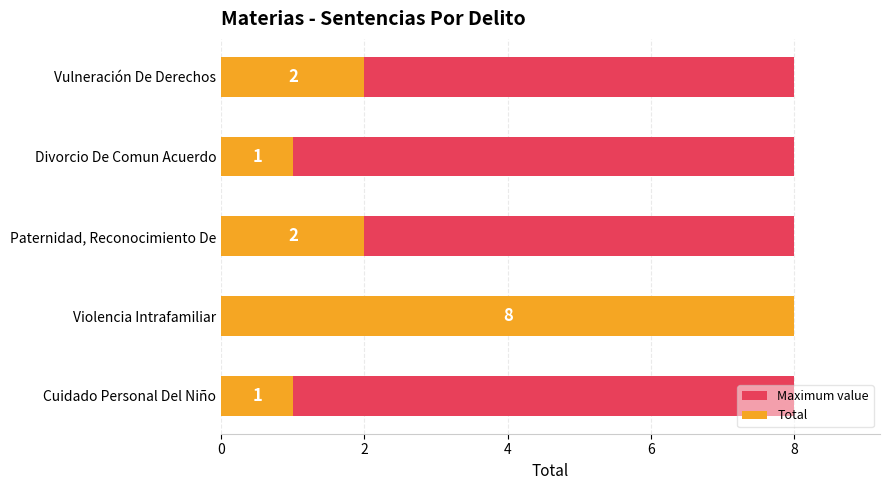

How many bars are there in total?

10